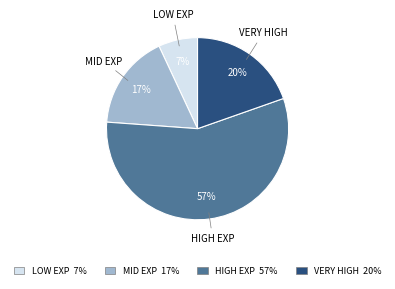

To the nearest percent, what percentage of the pie is MID EXP 17%?

17%